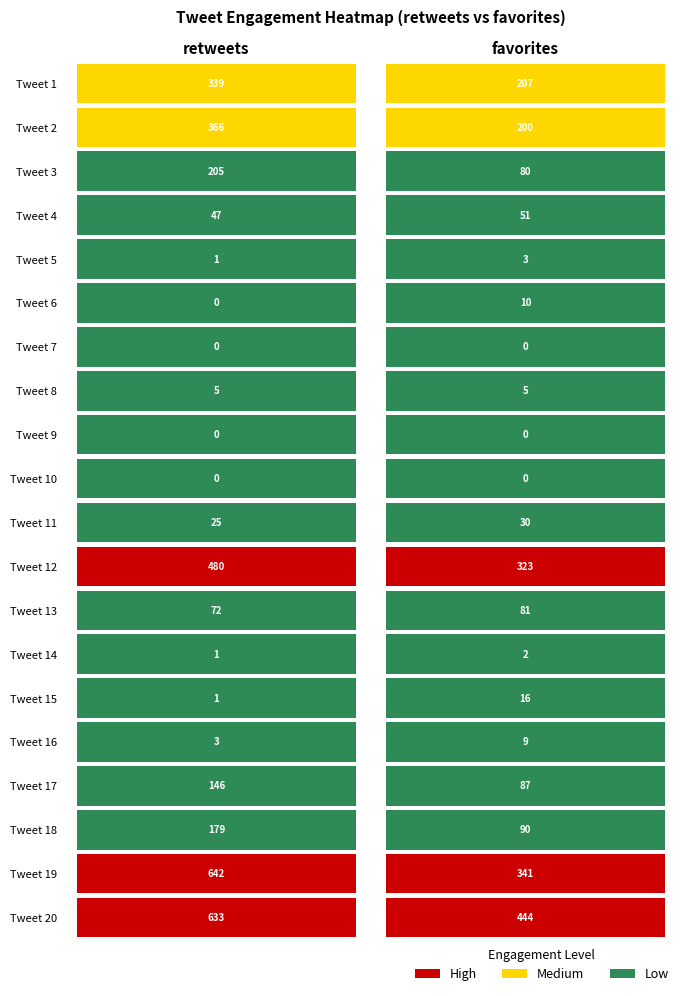

Rank the series by their maximum value, from highest to lowest.

Tweet 19, Tweet 20, Tweet 12, Tweet 2, Tweet 1, Tweet 3, Tweet 18, Tweet 17, Tweet 13, Tweet 4, Tweet 11, Tweet 15, Tweet 6, Tweet 16, Tweet 8, Tweet 5, Tweet 14, Tweet 7, Tweet 9, Tweet 10